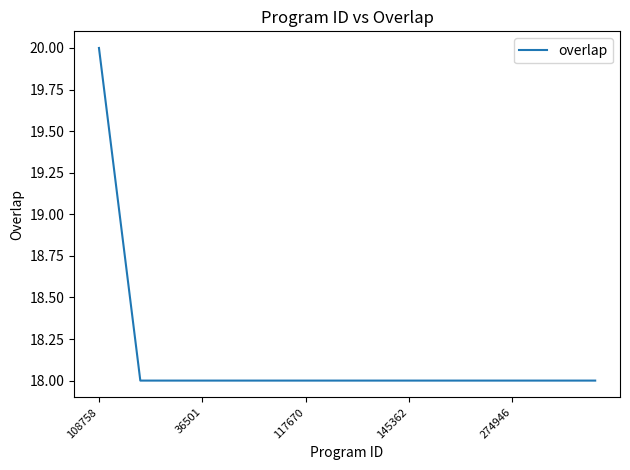

What is the minimum value shown in the chart?

18